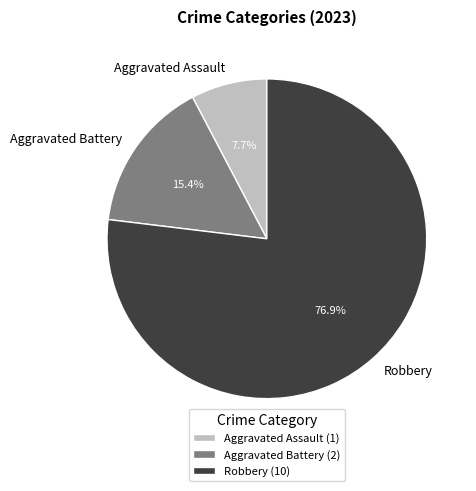

To the nearest percent, what percentage of the pie is Aggravated Assault?

8%